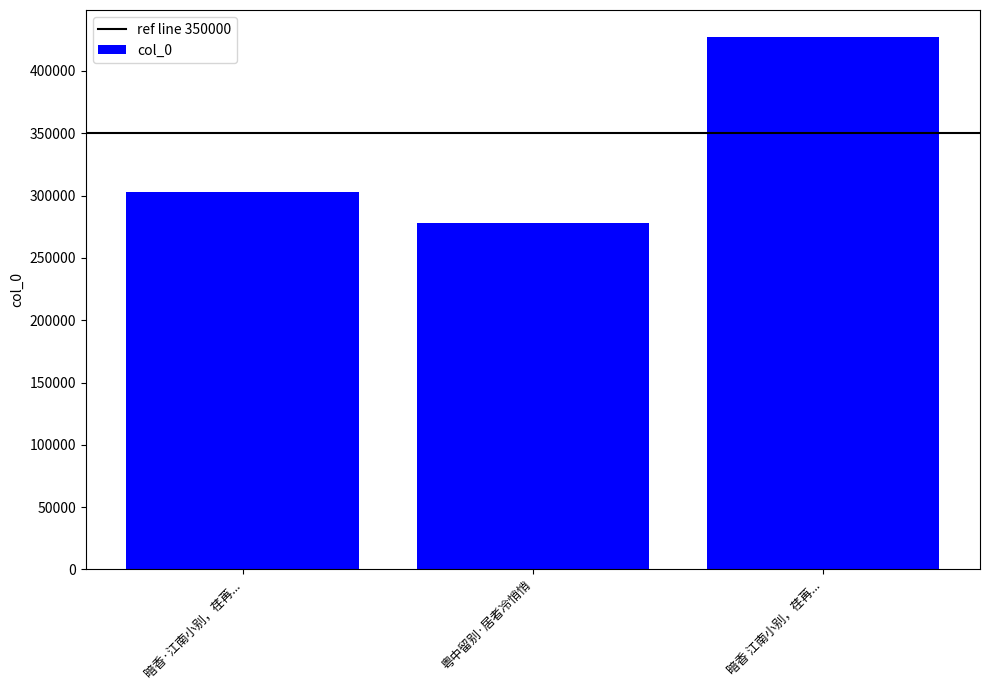

Rank the categories by value from lowest to highest.

粤中留别·居者冷悄悄, 暗香·江南小别，荏苒..., 暗香 江南小别，荏苒...